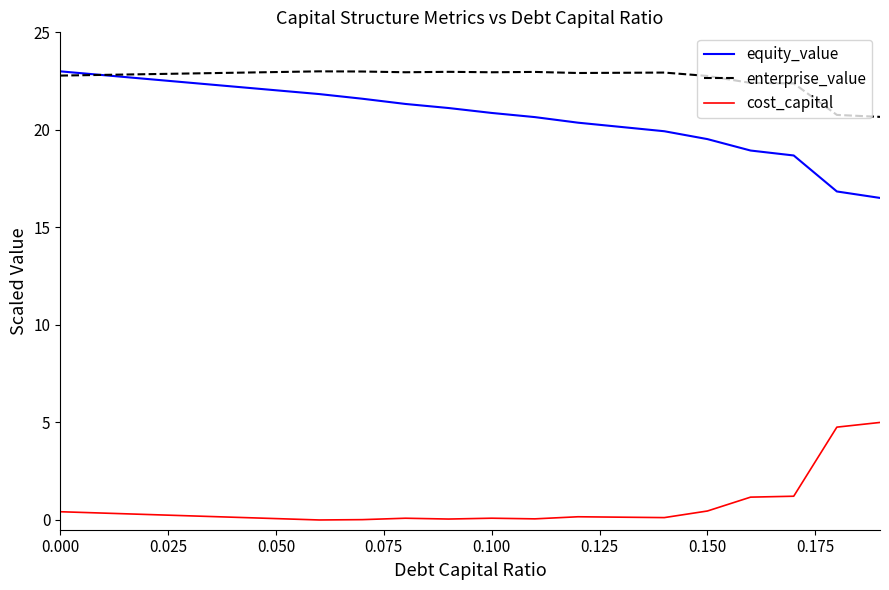

True or false: enterprise_value and cost_capital intersect in this chart.

False